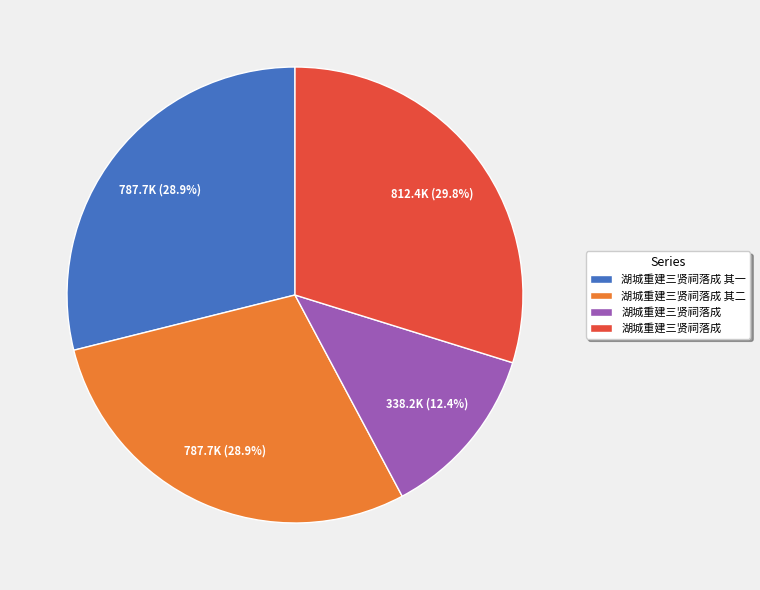

Does any single category account for the majority?

No